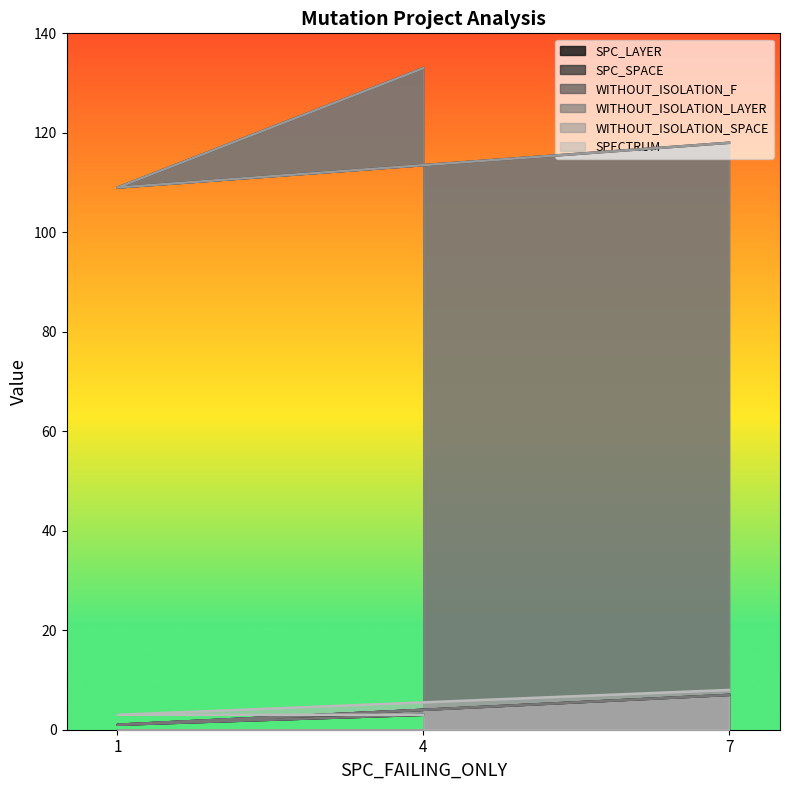

How many lines are shown in the chart?

6